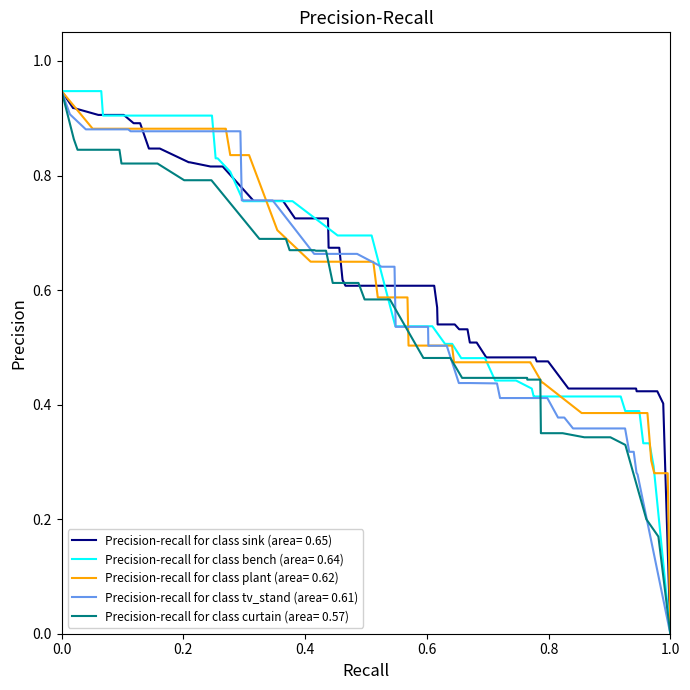

What is the value of the Max point at the 15th from the left?

1